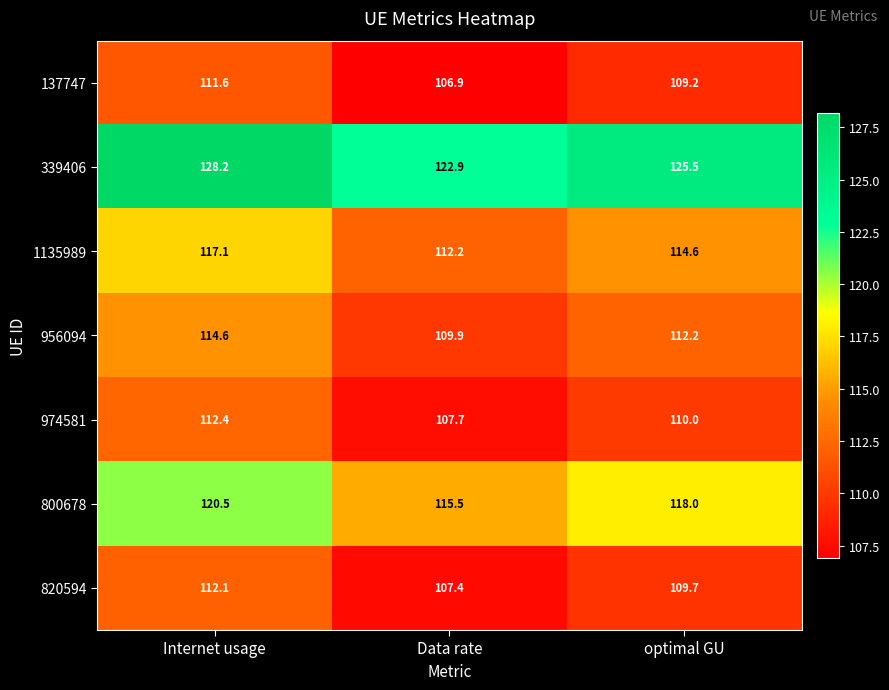

What is the maximum value for 339406?

128.2